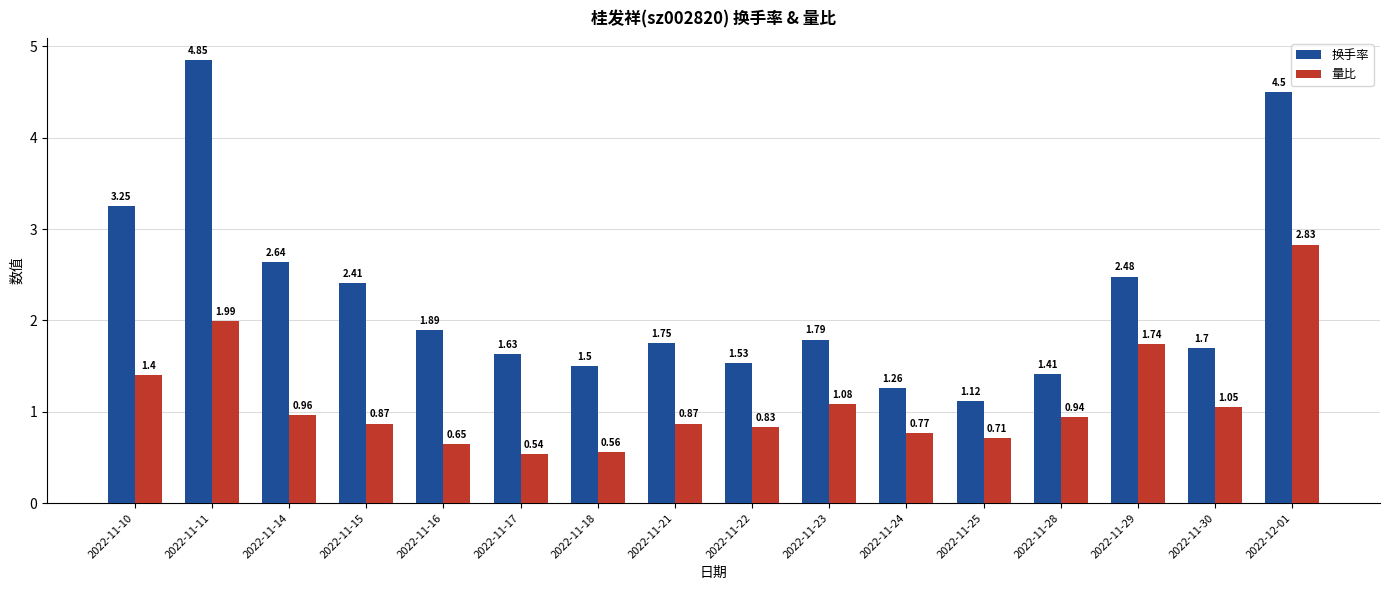

How many distinct data groups are displayed?

2